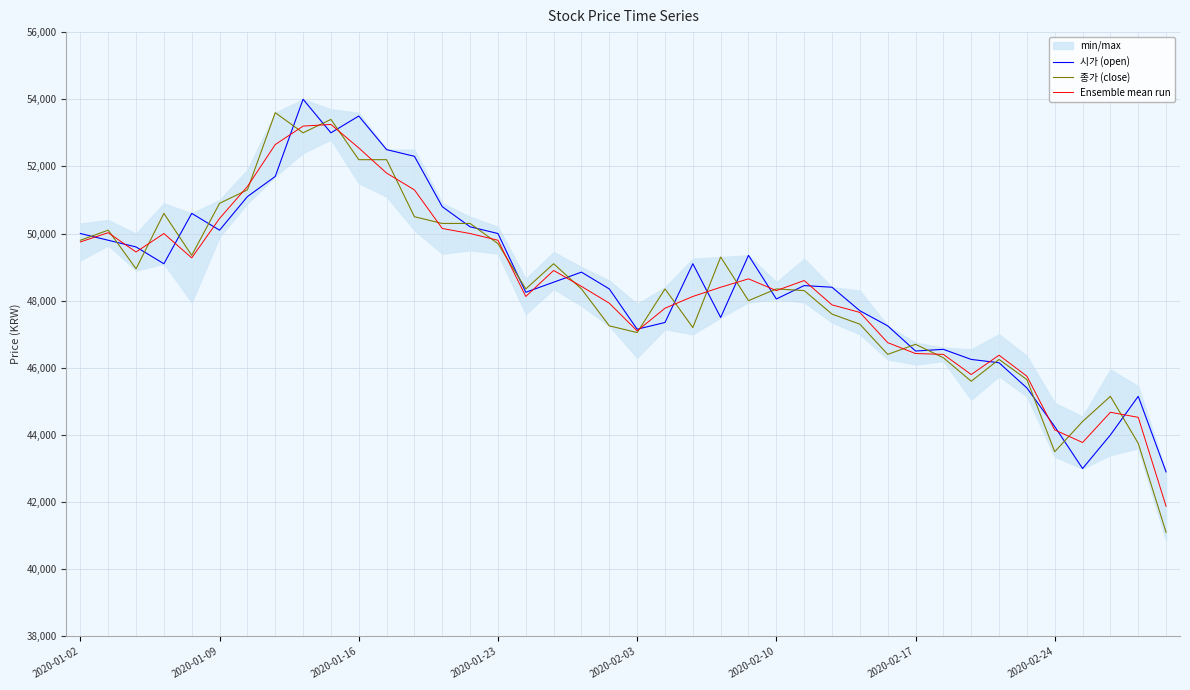

How many times do Ensemble mean run and 종가 (close) cross each other?

23